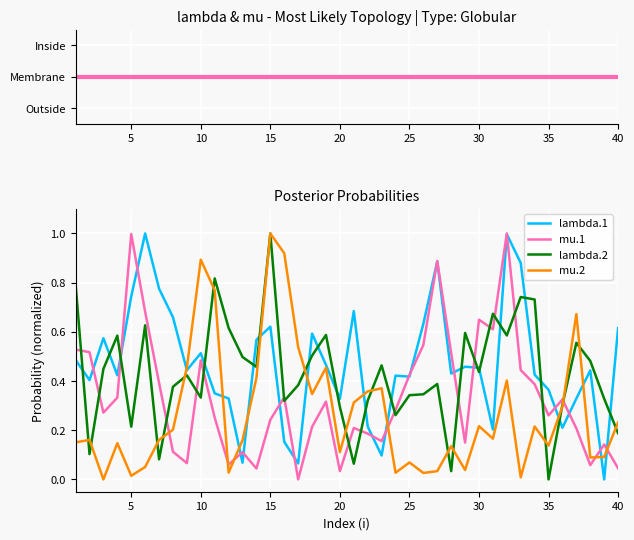

What is the sum of all mu.2 values?

10.9